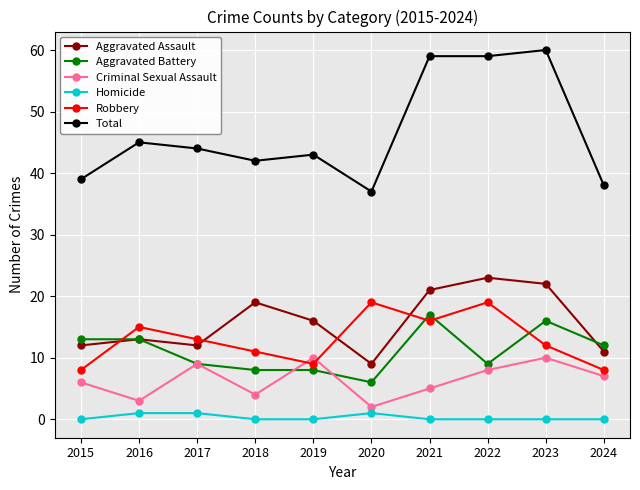

What is the total value across all series at 2024?

76